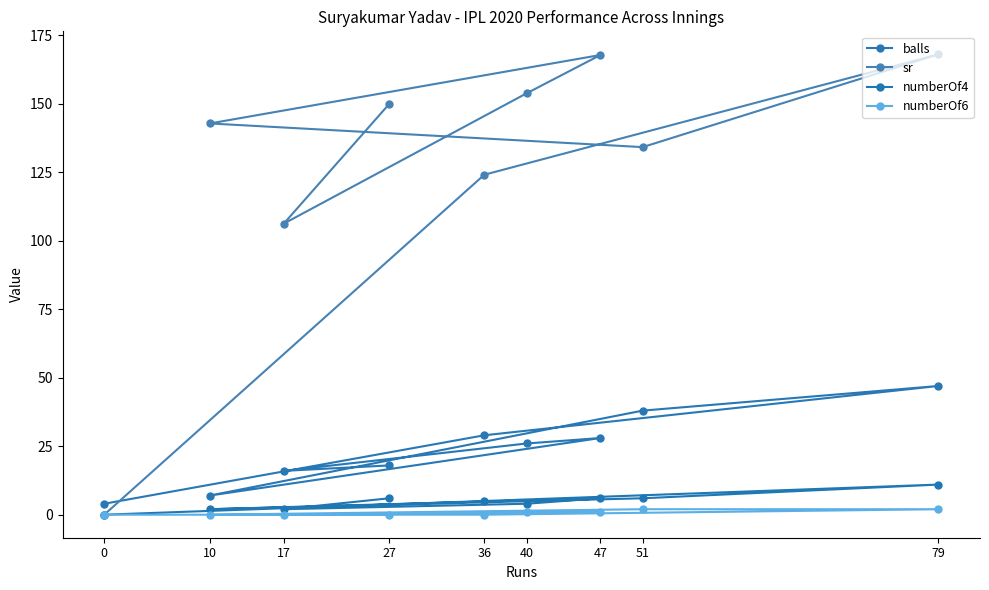

Reading left to right, what are all the values shown in this chart?

balls: 4.0	29.0	47.0	38.0	7.0	28.0	26.0	16.0	18.0
sr: 0.0	124.1	168.1	134.2	142.8	167.8	153.8	106.2	150.0
numberOf4: 0.0	5.0	11.0	6.0	2.0	6.0	4.0	2.0	6.0
numberOf6: 0.0	0.0	2.0	2.0	0.0	1.0	1.0	0.0	0.0